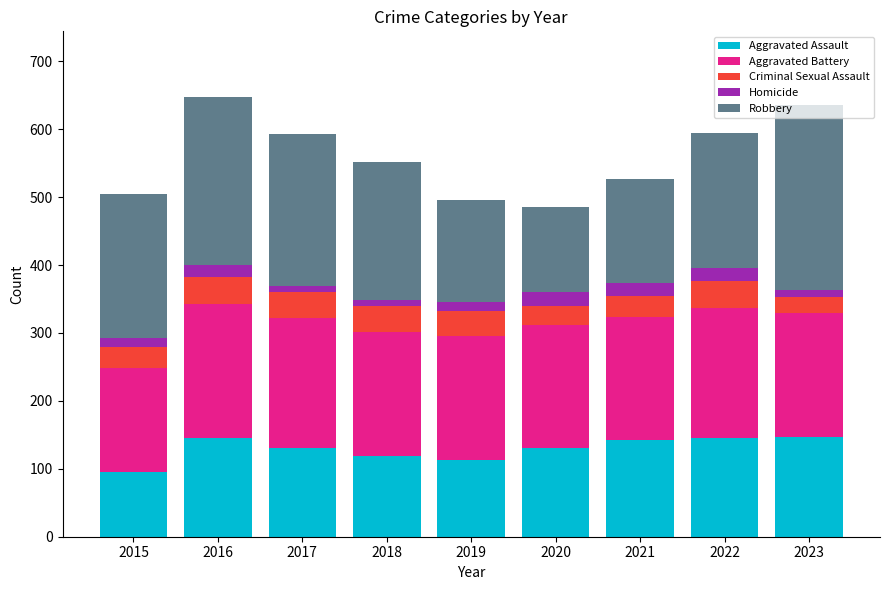

What is the minimum value for Aggravated Assault?

95